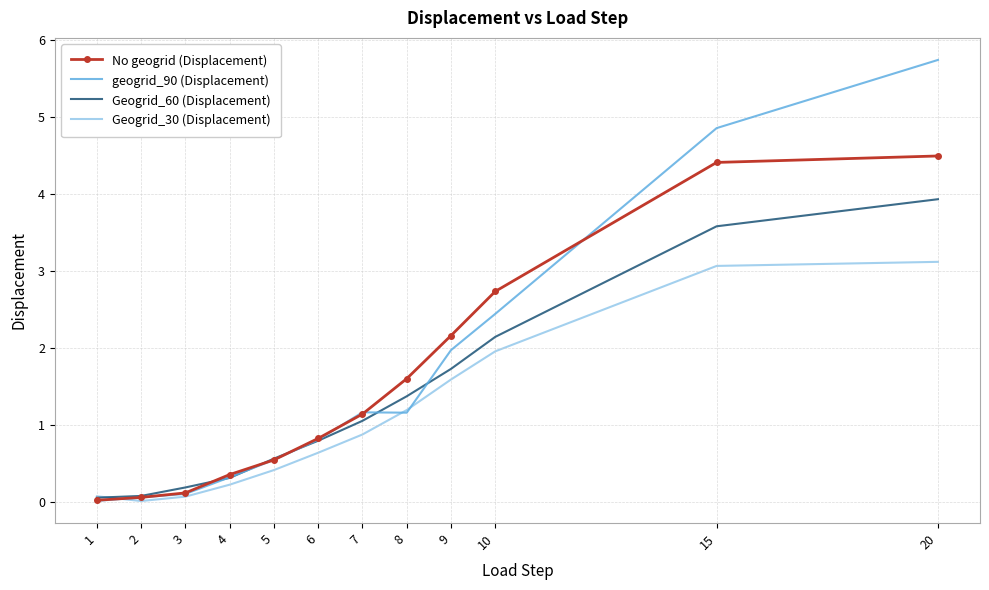

At which category is the sum across all series the highest?

20